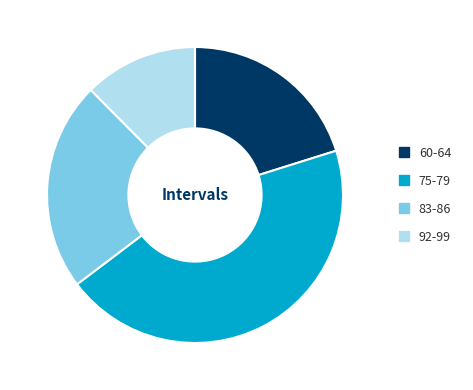

Which category has the biggest portion of the pie?

75-79